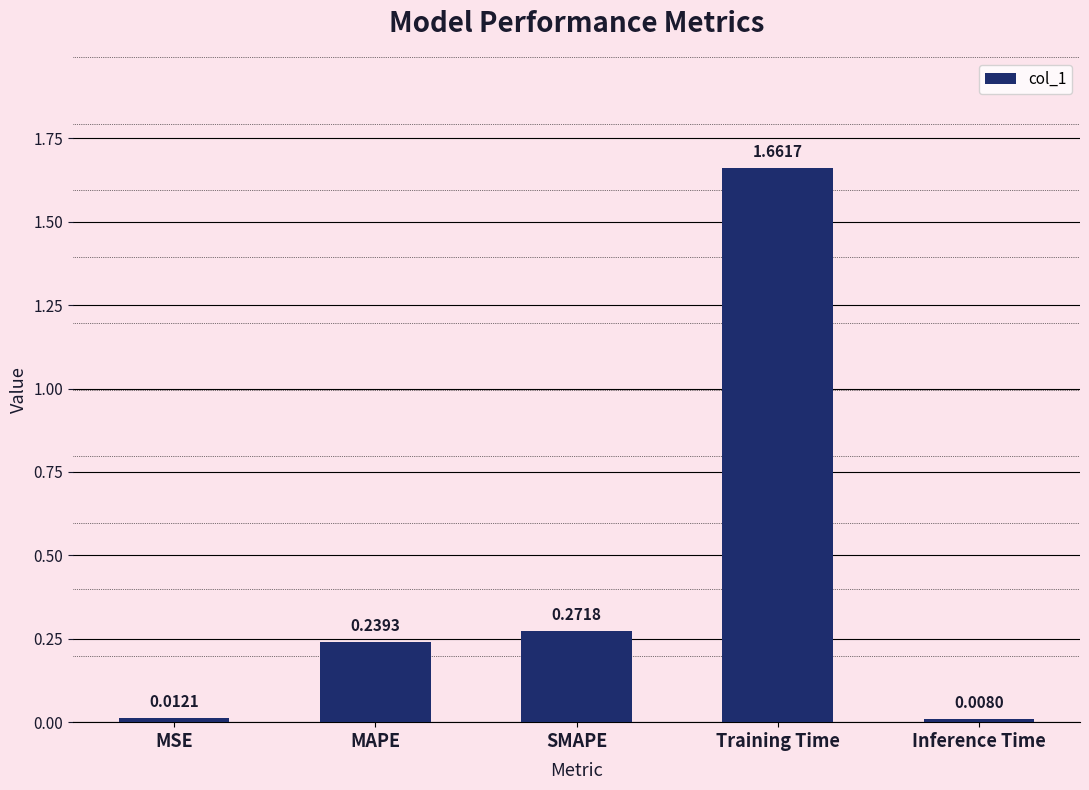

List the labels in order of value, smallest first.

Inference Time, MSE, MAPE, SMAPE, Training Time